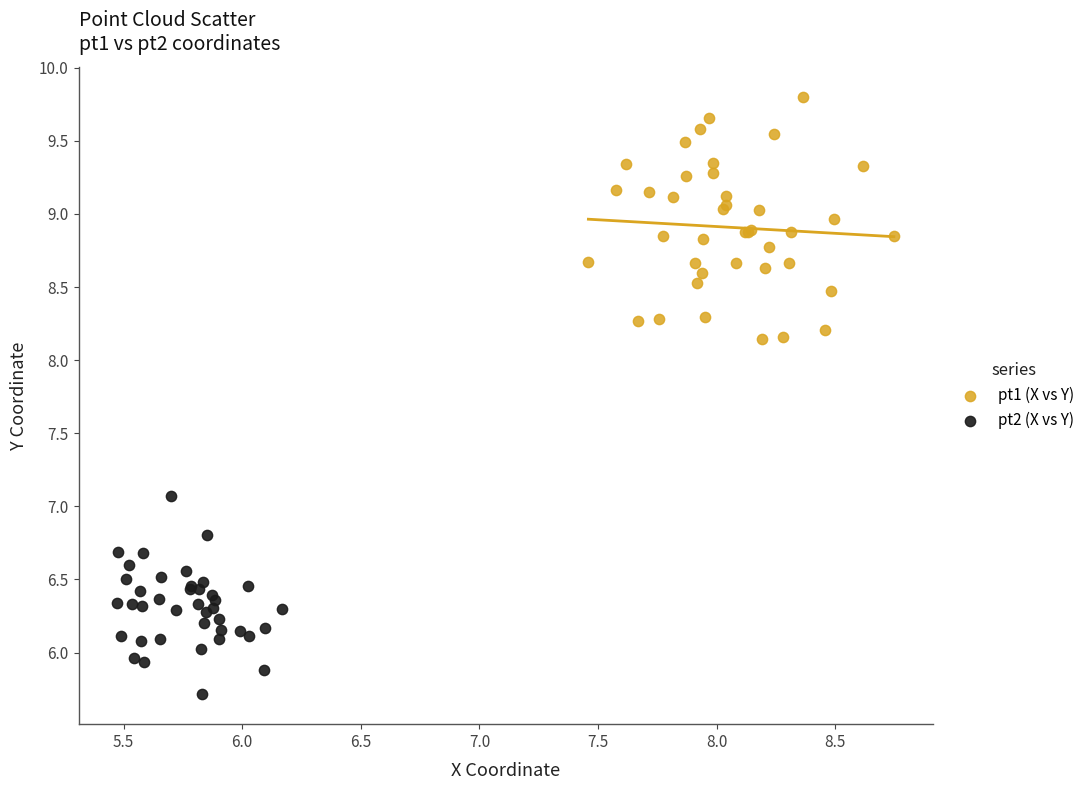

Which series contains the lowest Y value?

pt2 (X vs Y)